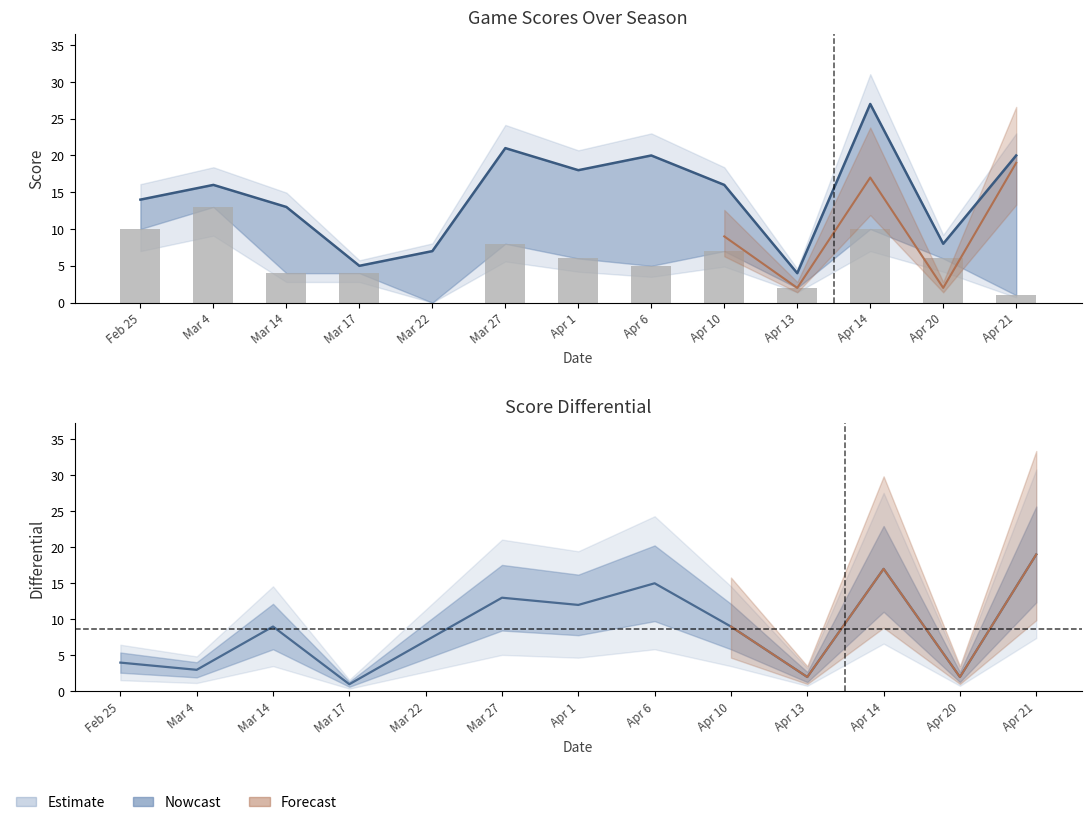

What is the difference between the highest and lowest values at Apr 10?

9